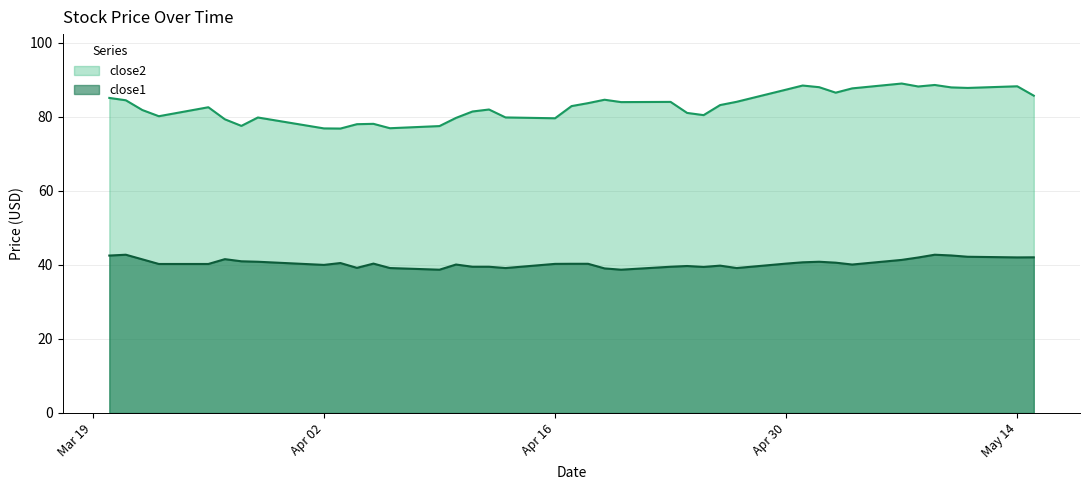

How many data points does each series have?

40